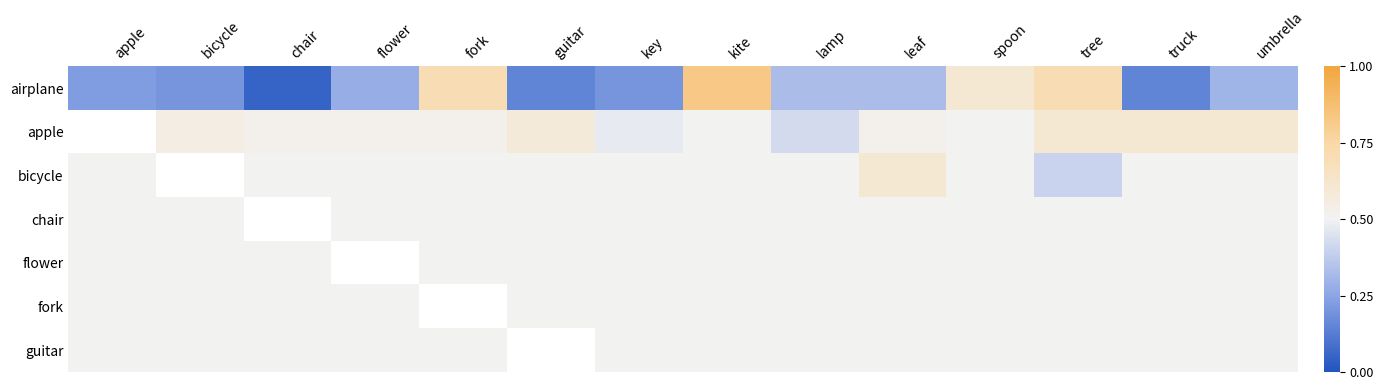

At leaf, list the series in order from smallest to largest.

airplane, chair, flower, fork, guitar, apple, bicycle